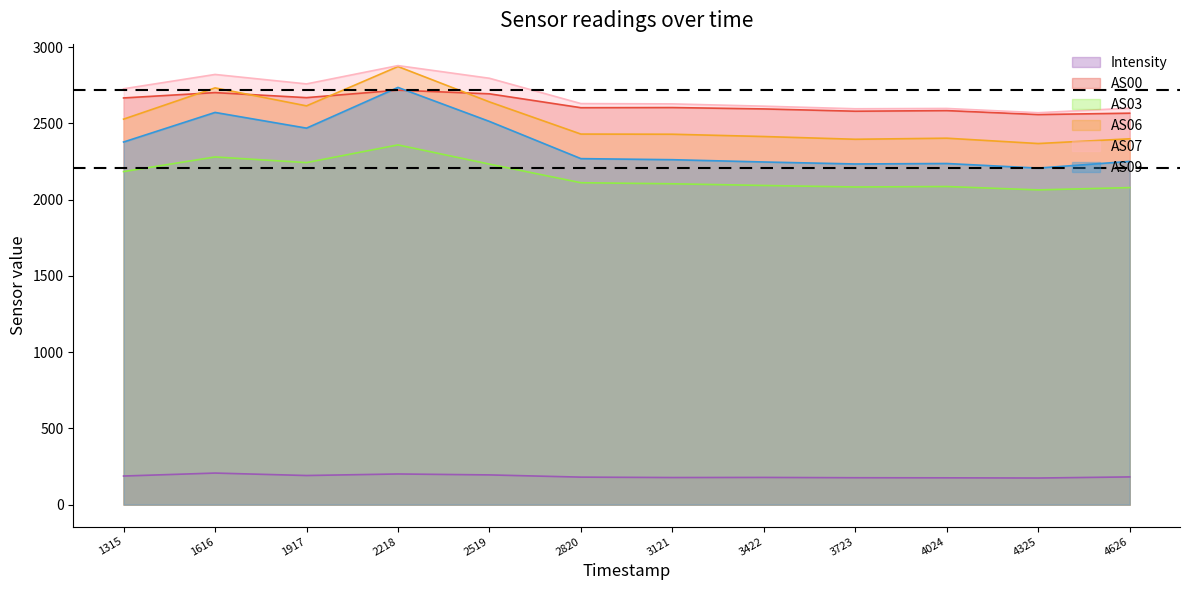

Which category has the lowest value across all series?

1693684325